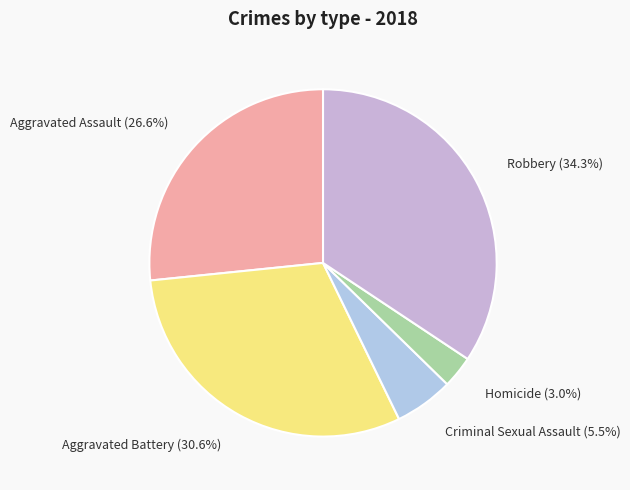

Is it true that Aggravated Battery is 31% of the pie?

True